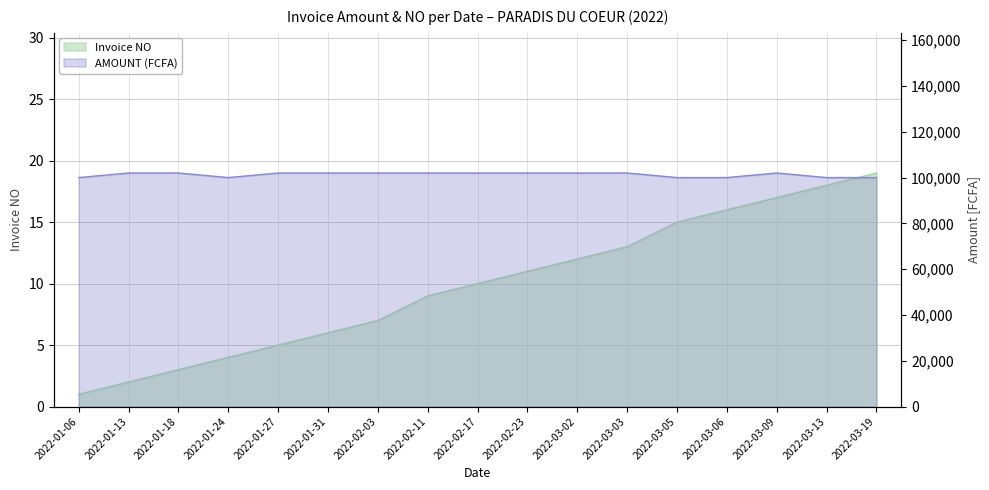

What is the total value across all series at 2022-03-03?

102013